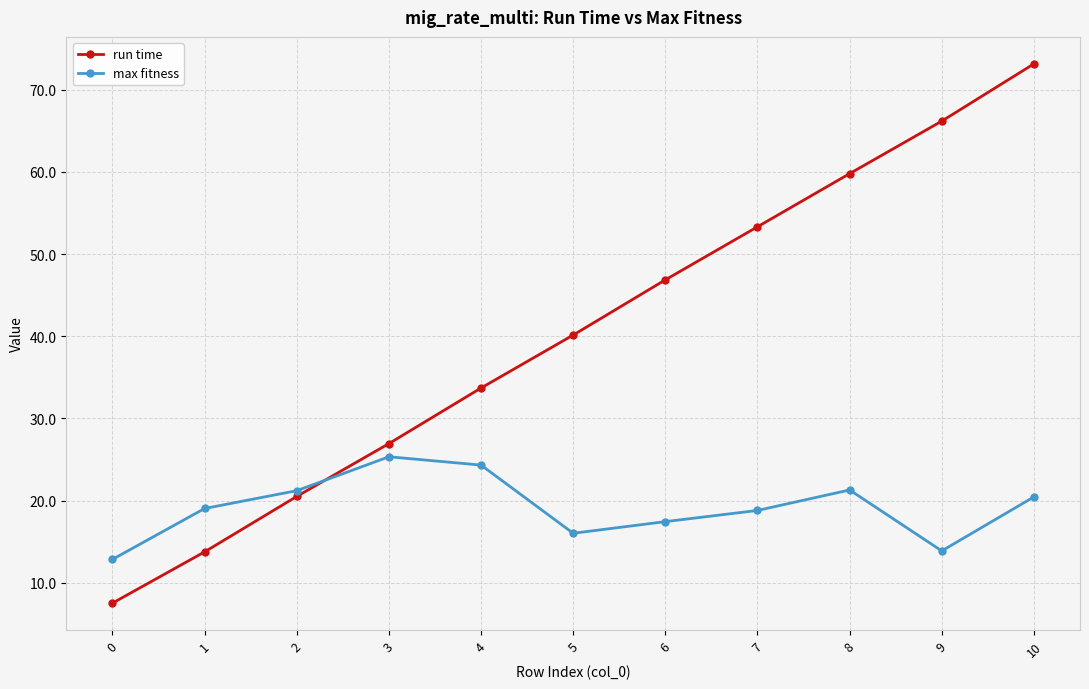

At 0, list the series in order from smallest to largest.

run time, max fitness